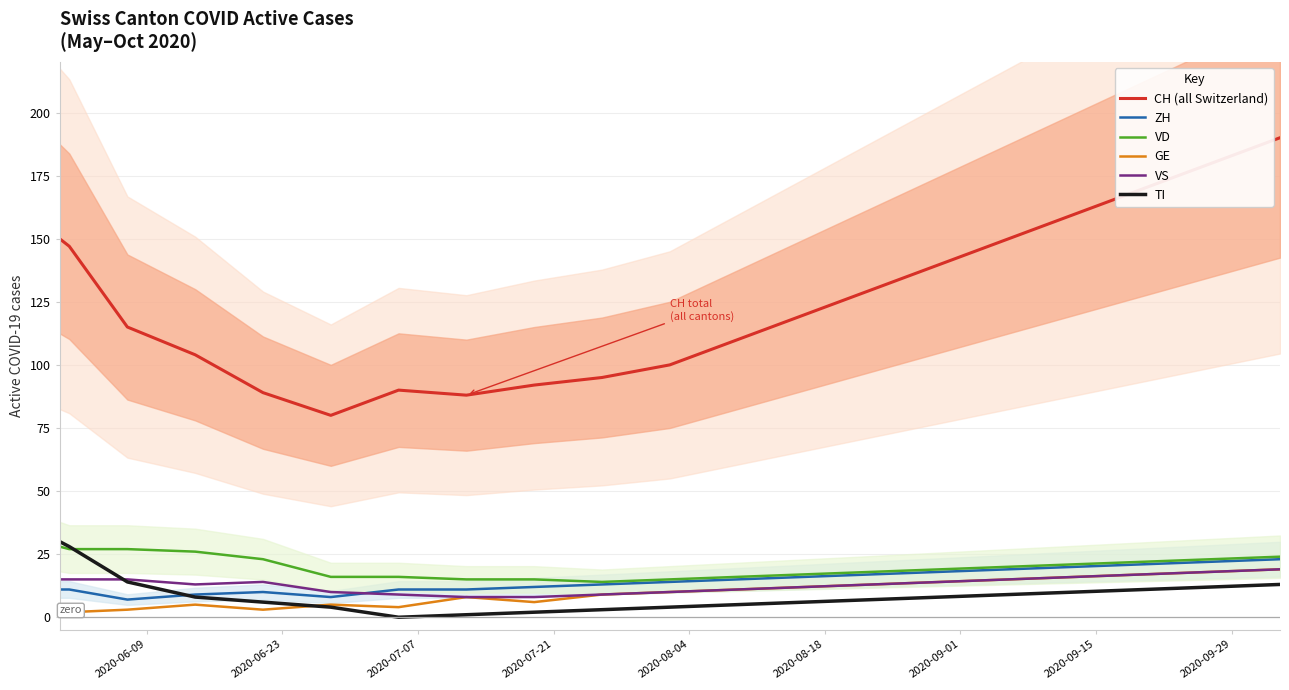

What are all the series names shown in the legend?

CH (all Switzerland), ZH, VD, GE, VS, TI